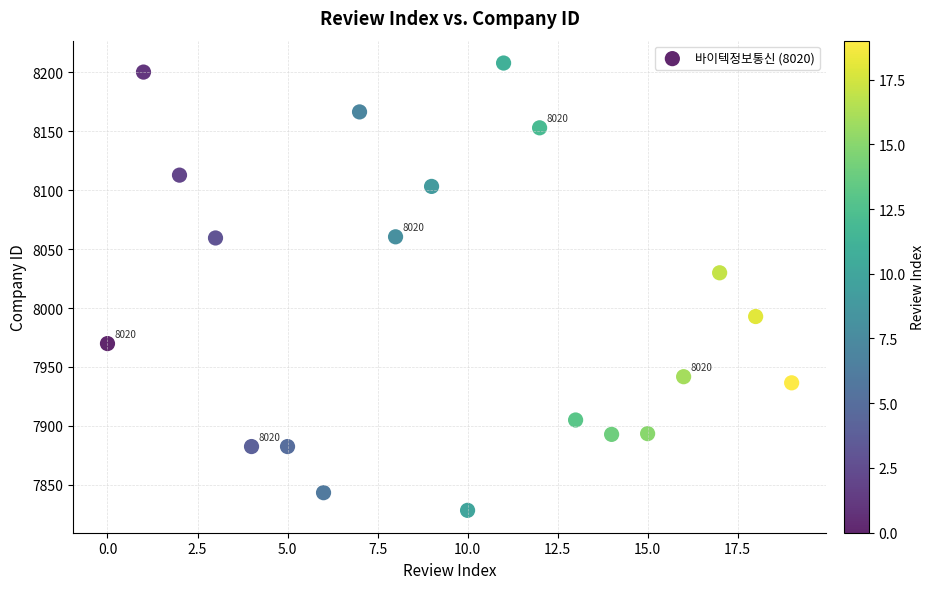

What is the range of Y values (max minus min)?

379.7